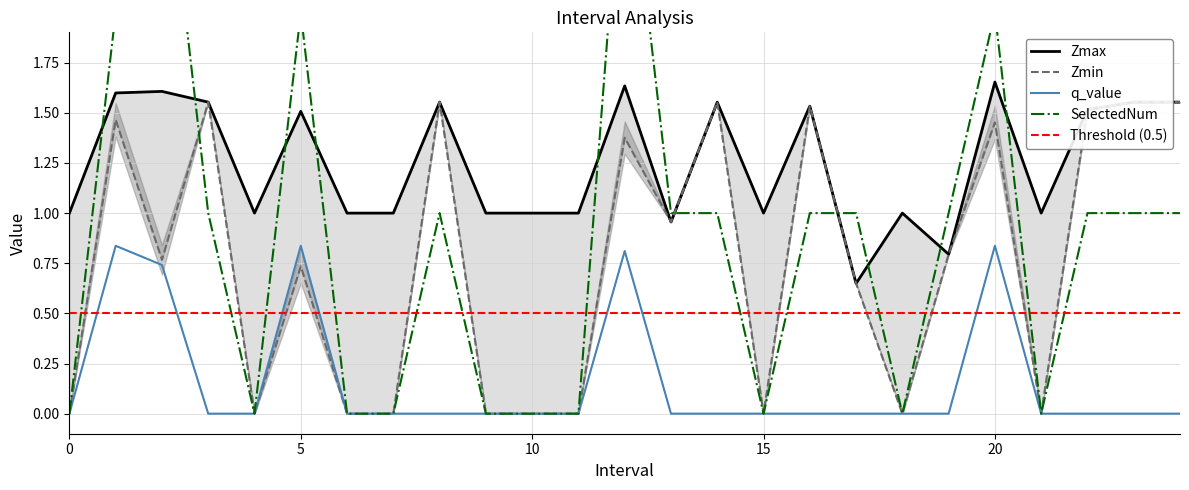

How many data points in SelectedNum are above 1?

5